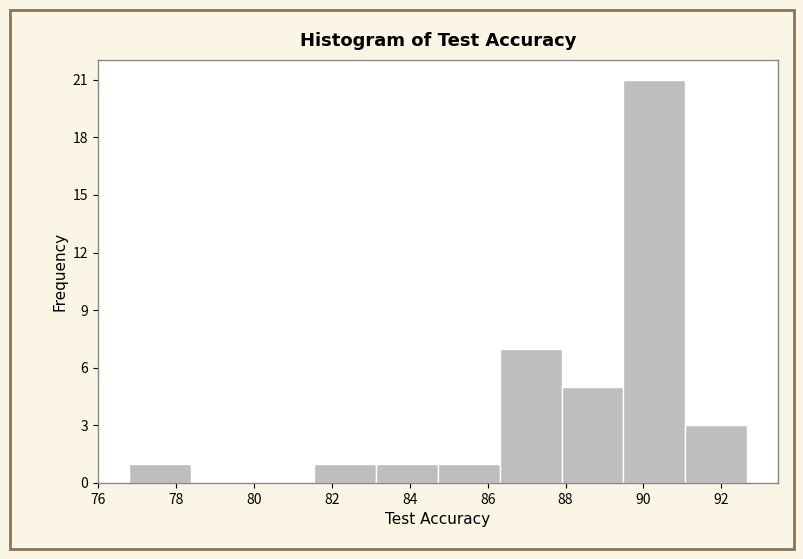

Reading left to right, list every bar in this chart as the range it spans on the x-axis followed by its height. Neither the bar edges nor the heights are printed on the chart, so give them approximately, as read against the axes.

76.8 to 78.4: 1
78.4 to 80.0: 0
80.0 to 81.6: 0
81.6 to 83.2: 1
83.2 to 84.8: 1
84.8 to 86.4: 1
86.4 to 87.8: 7
87.8 to 89.4: 5
89.4 to 91.0: 21
91.0 to 92.6: 3